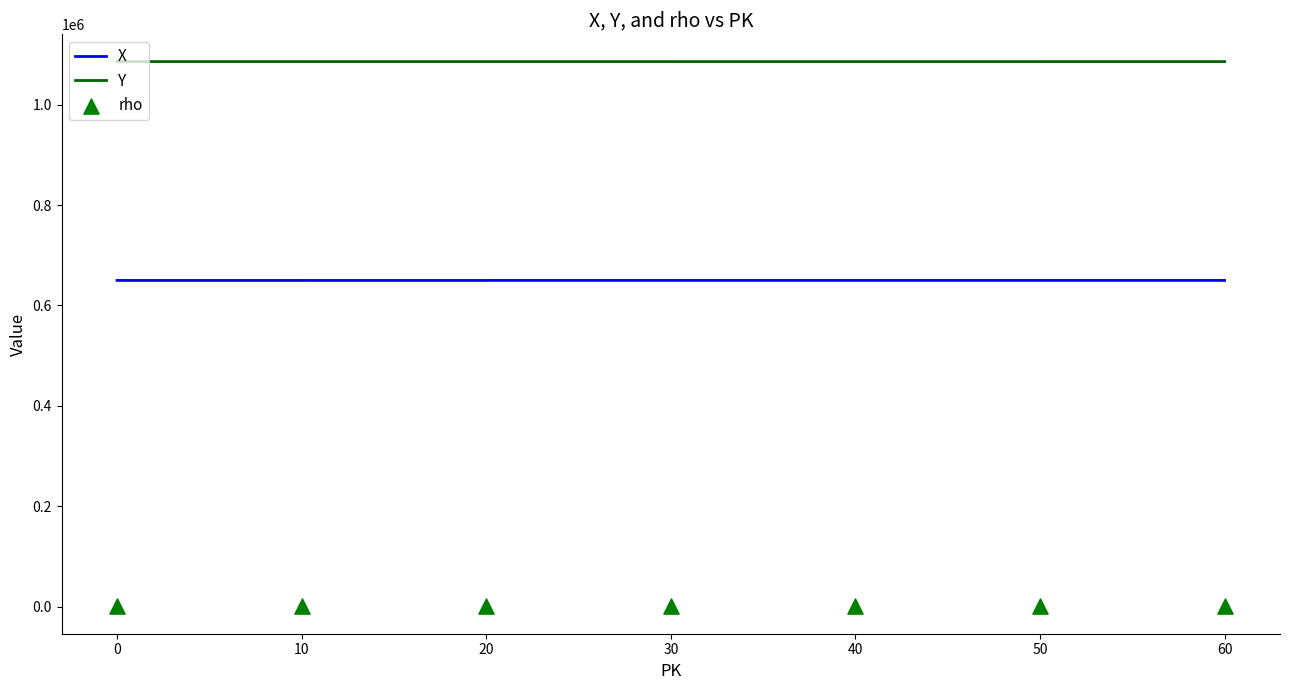

At how many categories does at least one series exceed 765094?

7